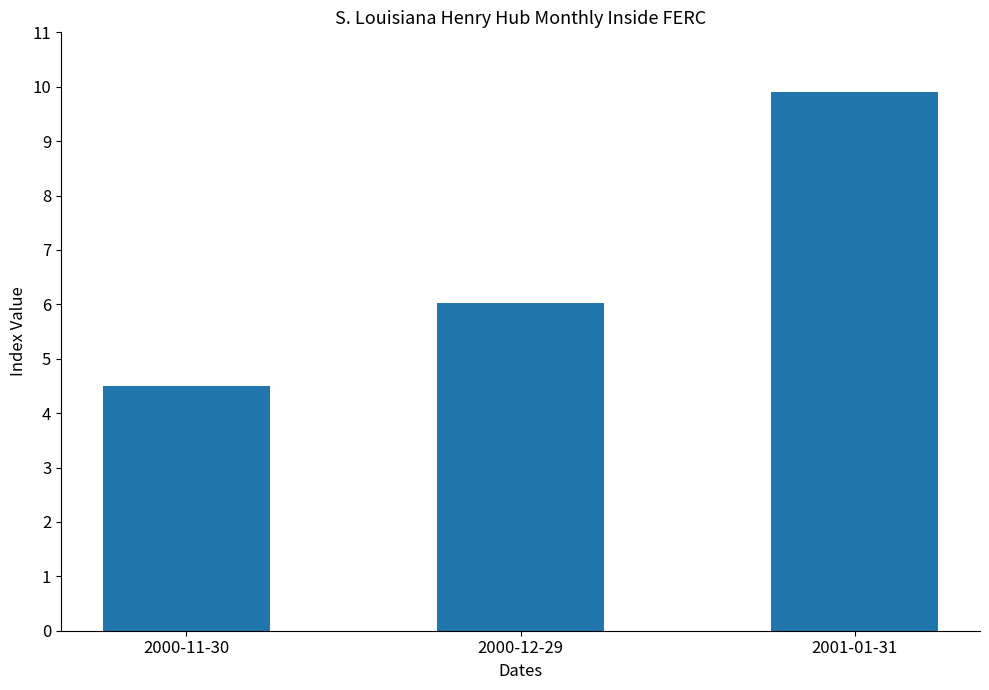

What is the difference between the maximum and minimum values?

5.4